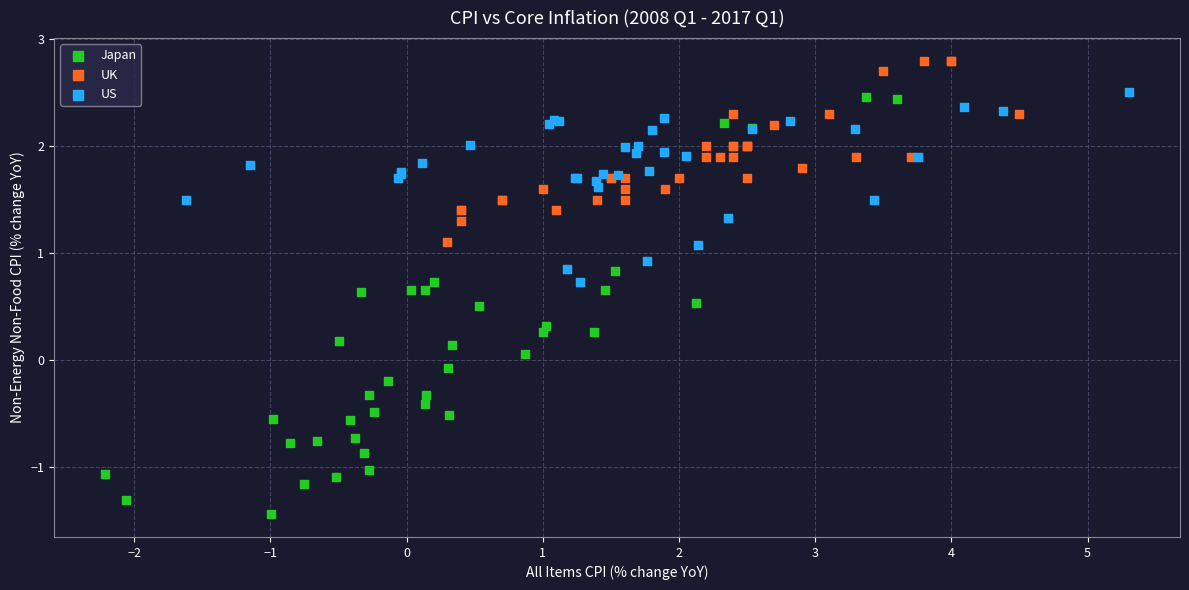

Which series reaches the minimum Y coordinate?

Japan